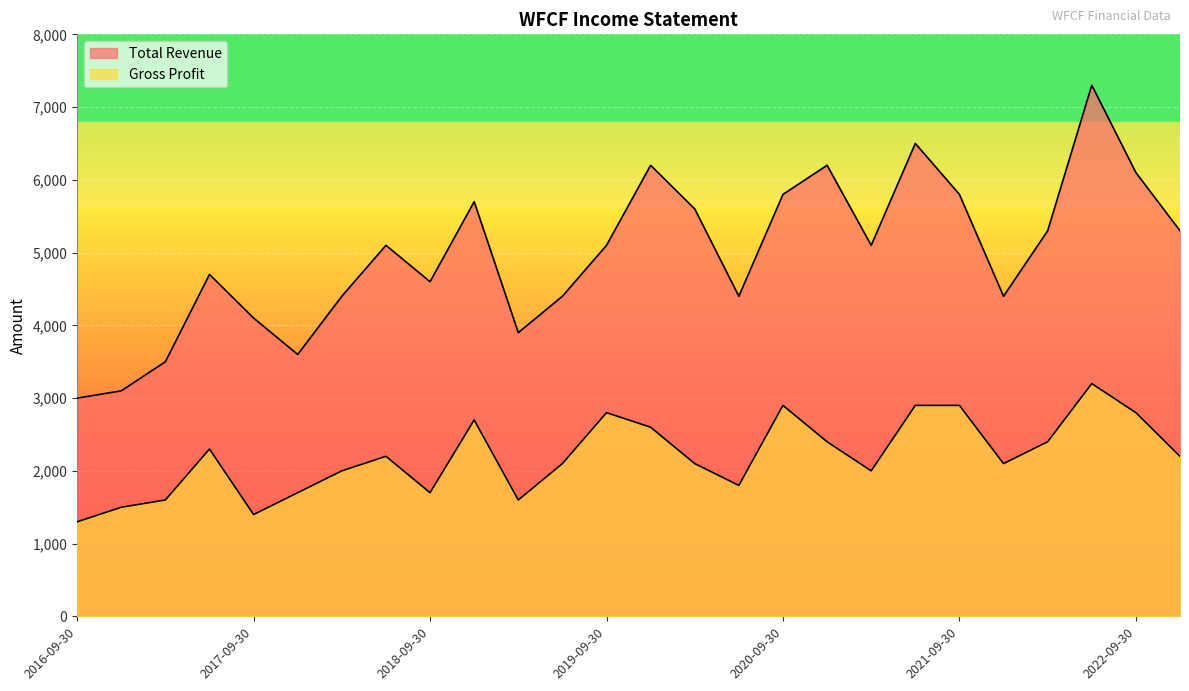

Reading left to right, what are all the values shown in this chart?

Total Revenue: 3000	3100	3500	4700	4100	3600	4400	5100	4600	5700	3900	4400	5100	6200	5600	4400	5800	6200	5100	6500	5800	4400	5300	7300	6100	5300
Gross Profit: 1300	1500	1600	2300	1400	1700	2000	2200	1700	2700	1600	2100	2800	2600	2100	1800	2900	2400	2000	2900	2900	2100	2400	3200	2800	2200